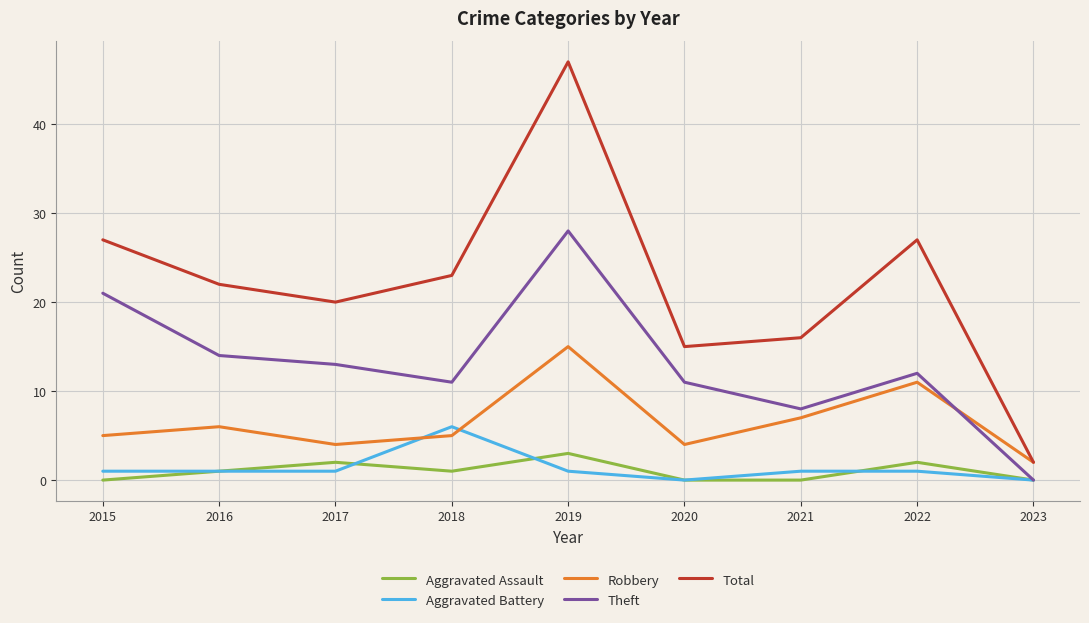

Which category has the highest value in the Robbery series?

2019